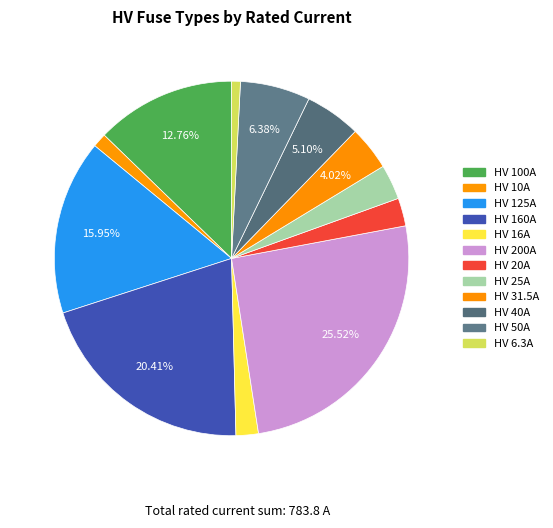

How many slices are in this pie chart?

12